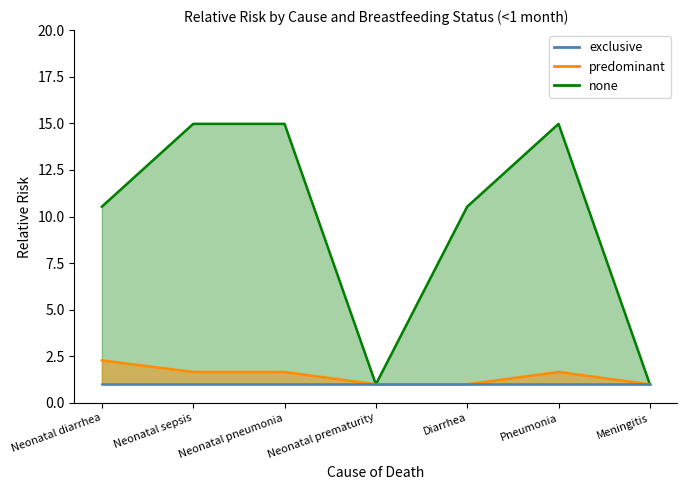

Is it true that predominant (upper) equals 0.7 at Neonatal prematurity?

False